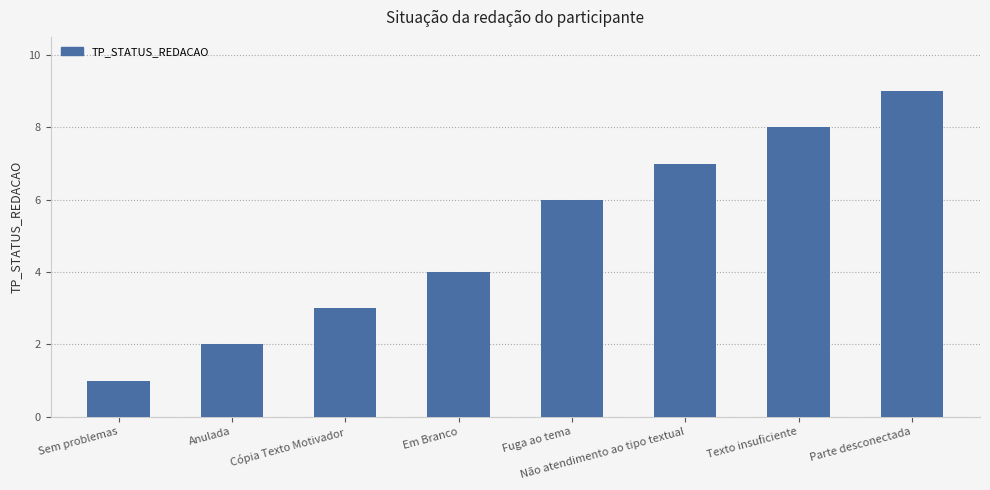

Approximately how many times larger is the value at Sem problemas compared to Texto insuficiente?

0.1